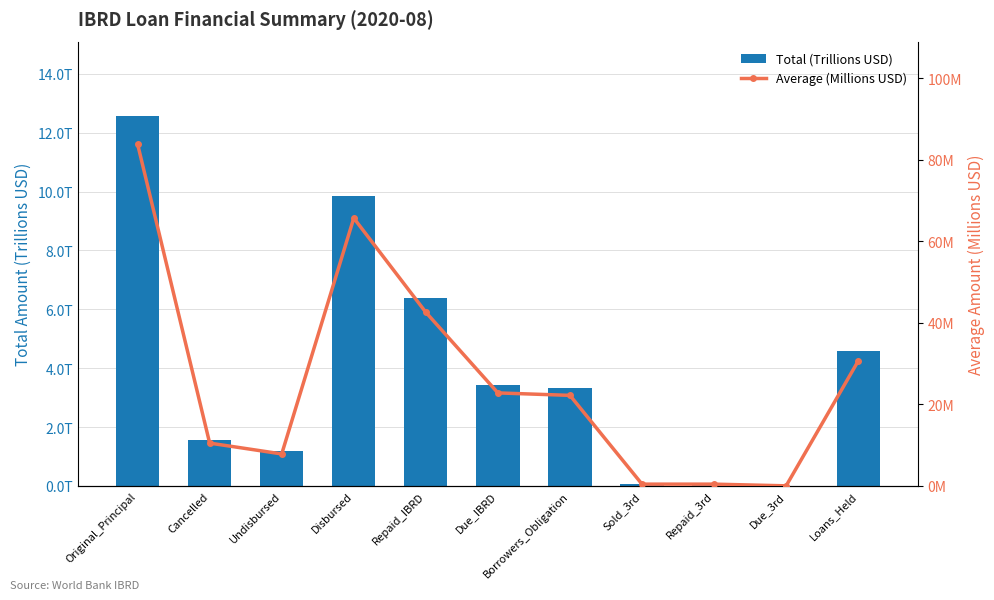

Reading left to right, transcribe all the data shown in this chart.

Total (Trillions USD): 12.6	1.6	1.2	9.9	6.4	3.4	3.3	0.1	0.1	0.0	4.6
Average (Millions USD): 83.9	10.5	7.8	65.7	42.6	22.8	22.2	0.4	0.4	0.0	30.6